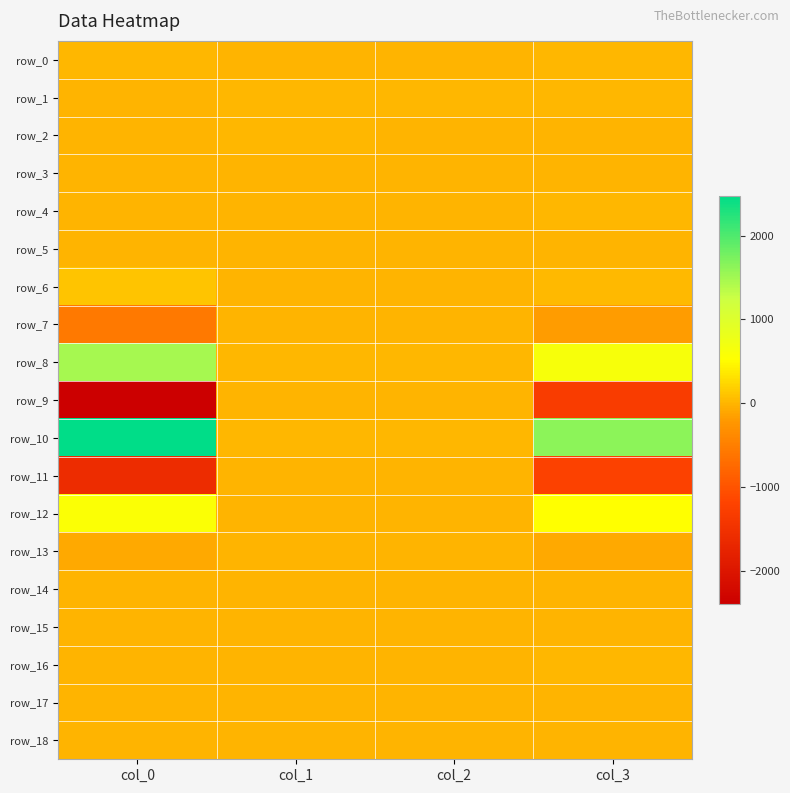

List the labels in order of row_15 value, largest first.

col_0, col_1, col_3, col_2